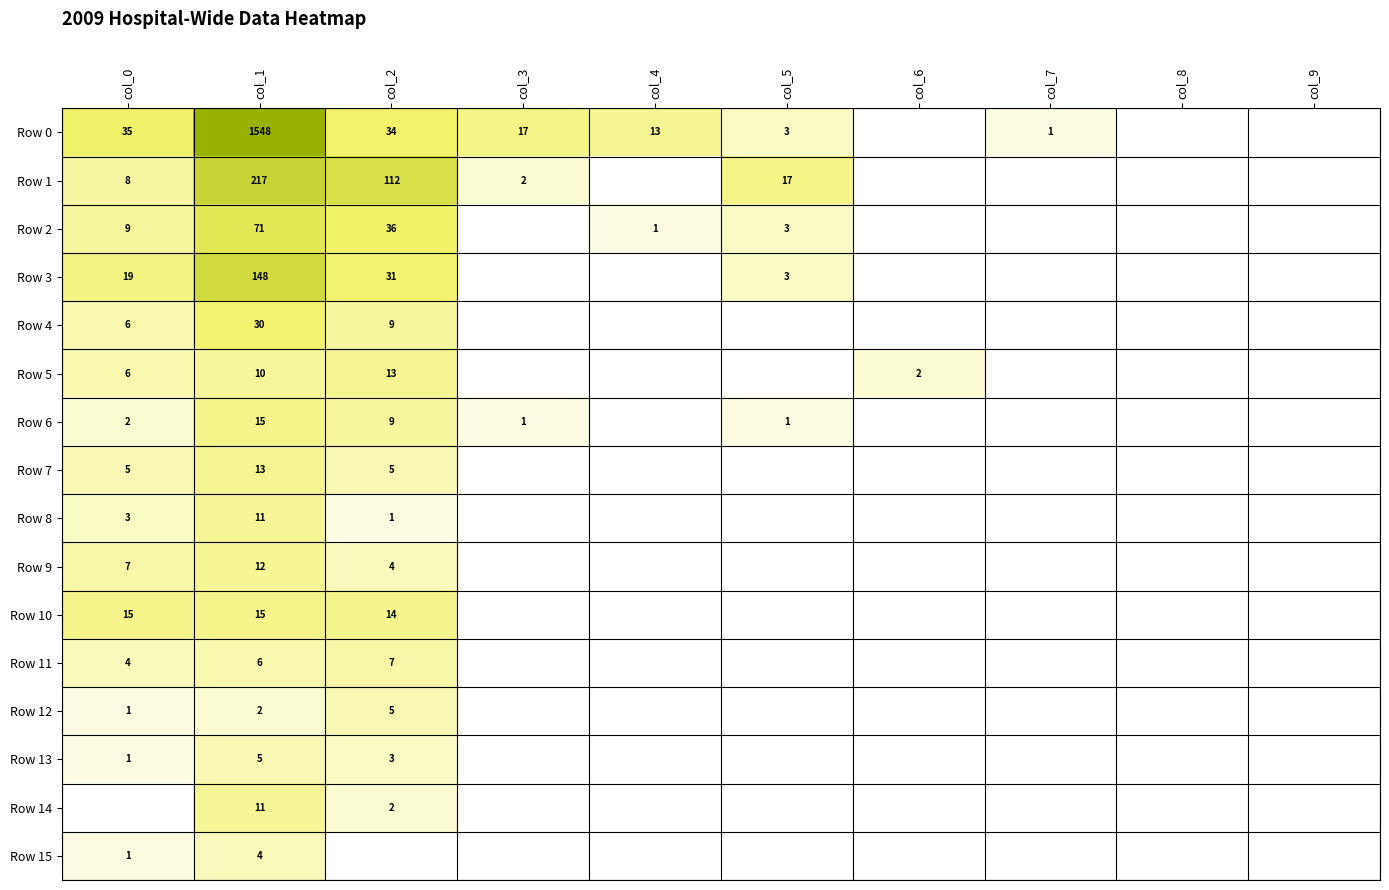

Is it true that Row 9 equals 3.1 at col_0?

False